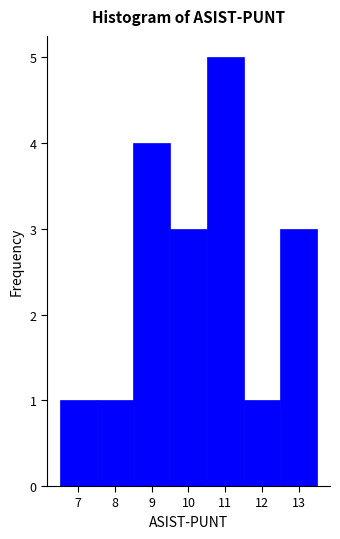

Over which range of the x-axis is the bar tallest?

10.5 to 11.5